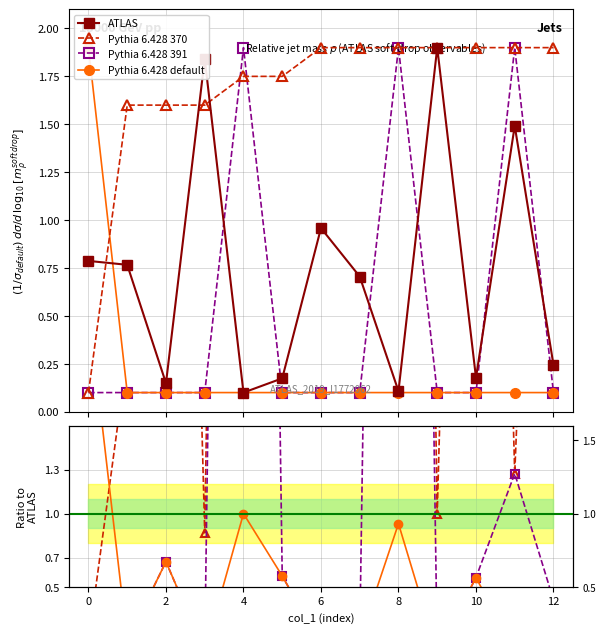

The value of Pythia 6.428 default at 0 is 0.2. True or false?

False